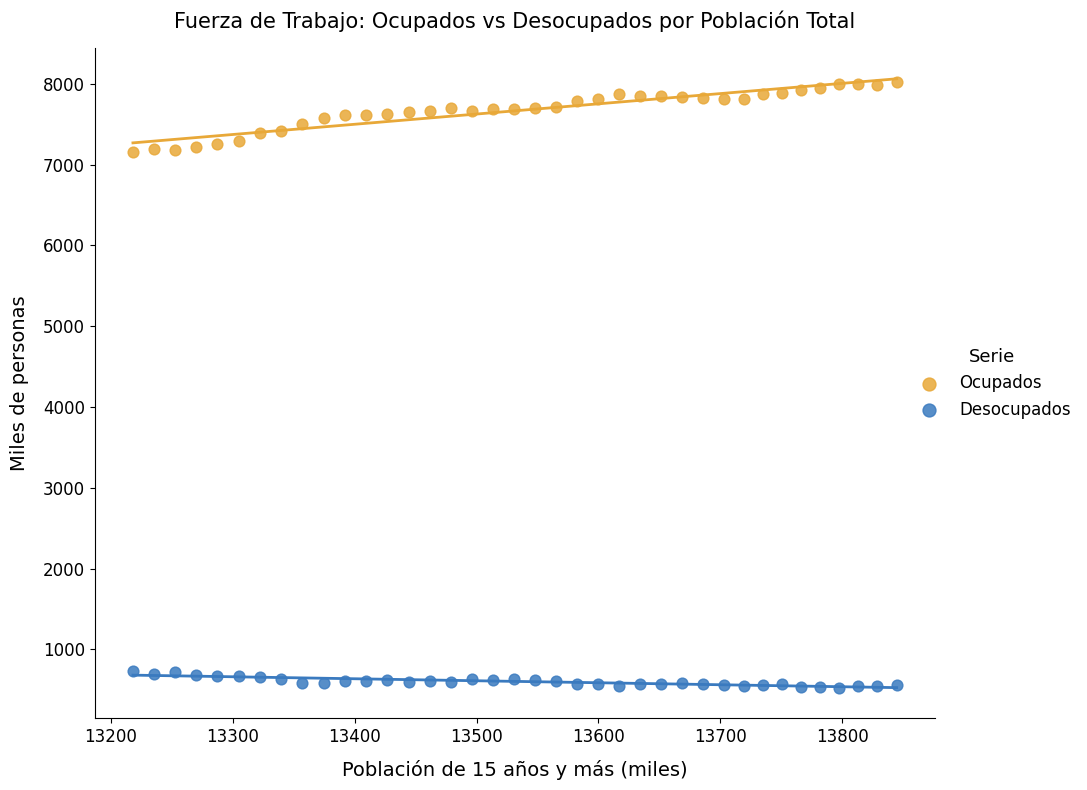

Across all data points, what is the range of X values (max minus min)?

626.4